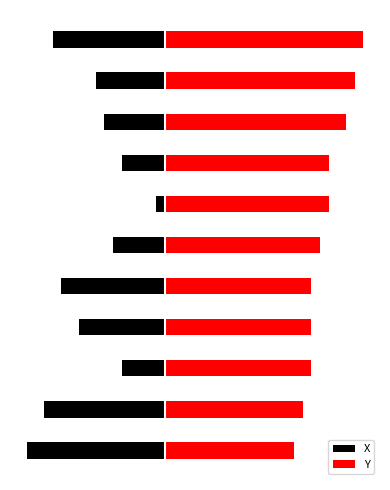

How many bars are there in total?

22